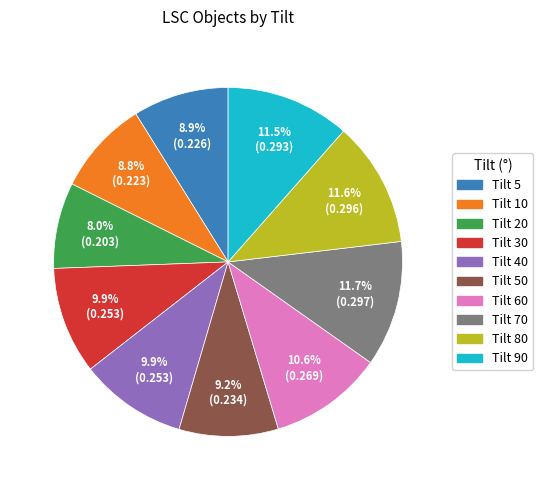

Does any single category account for the majority?

No